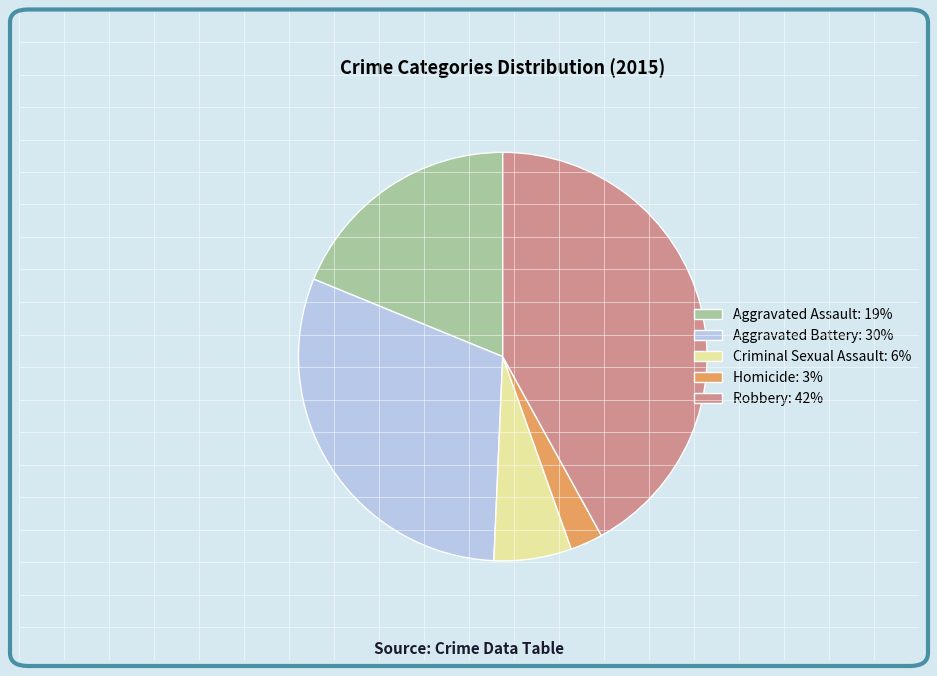

Is there a majority slice in this chart?

No